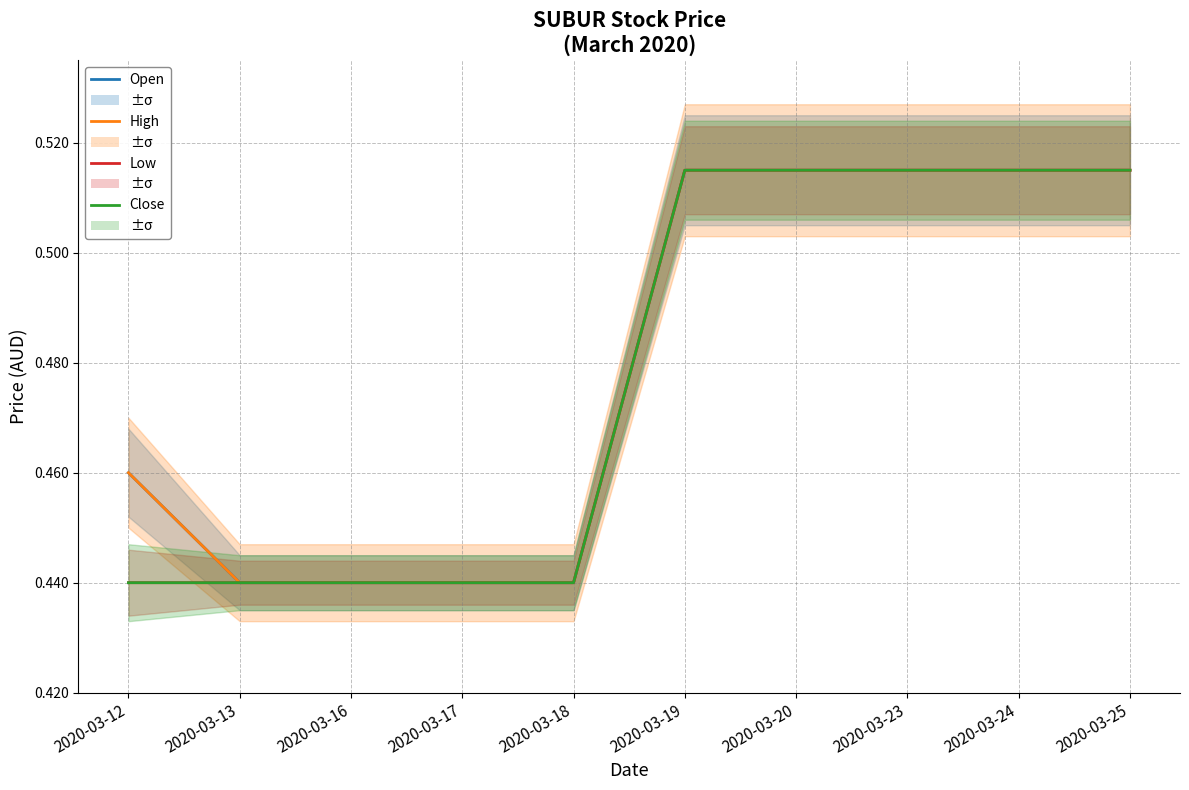

True or false: Close has more than 1 interior local peaks.

False